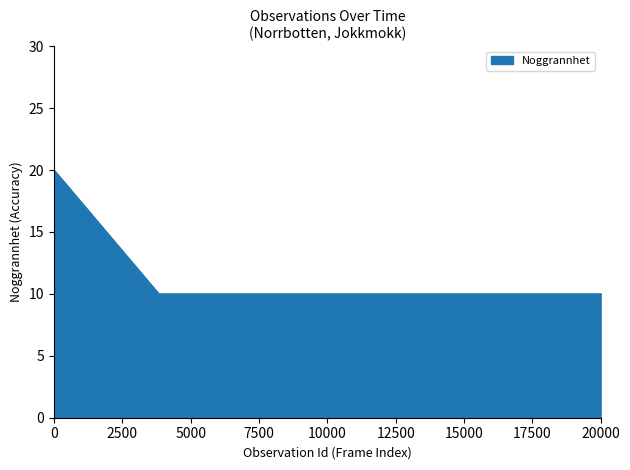

How many values are between 10 and 11?

6